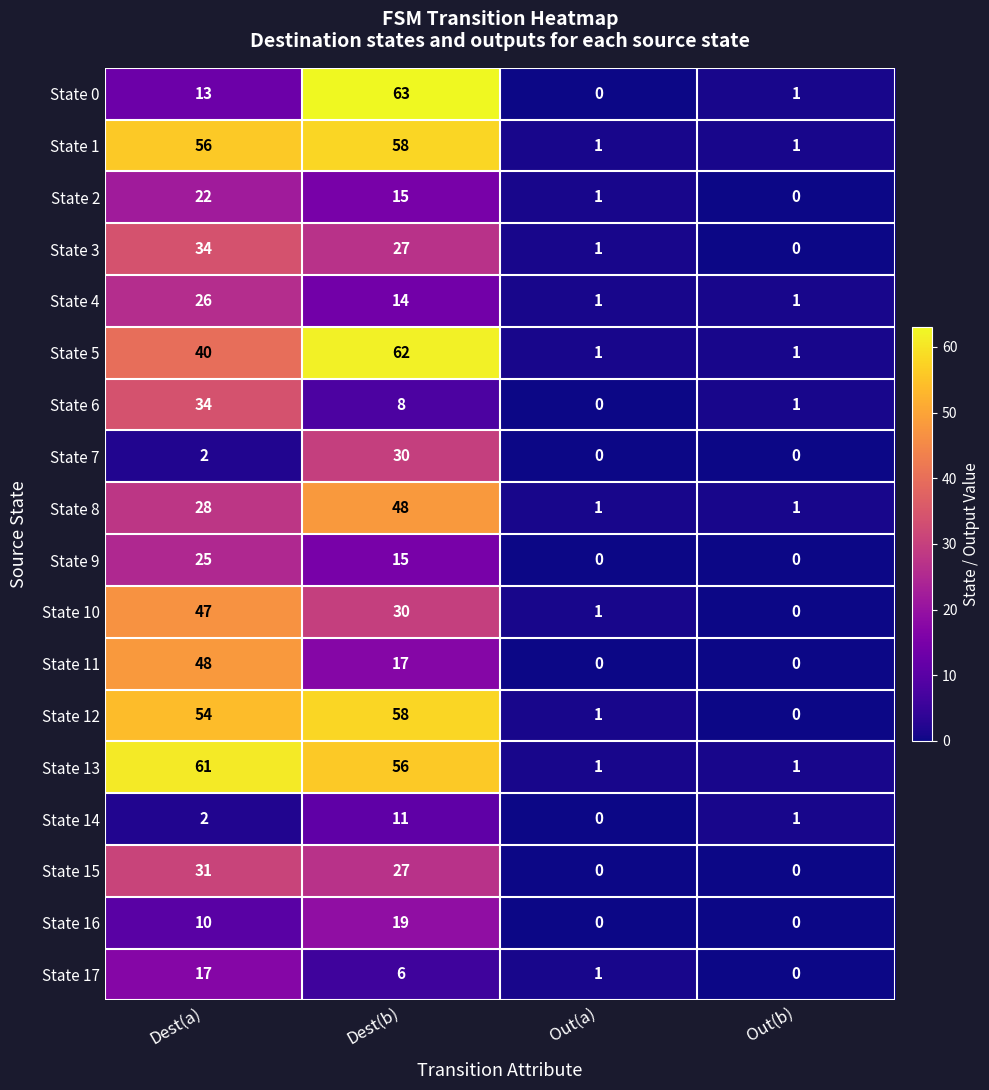

Is it true that State 1 equals 35 at Dest(b)?

False